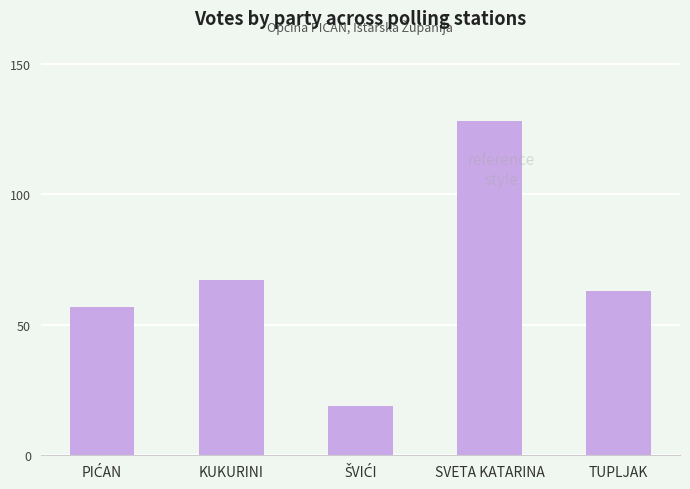

What is the change in value from SVETA KATARINA to TUPLJAK?

-65